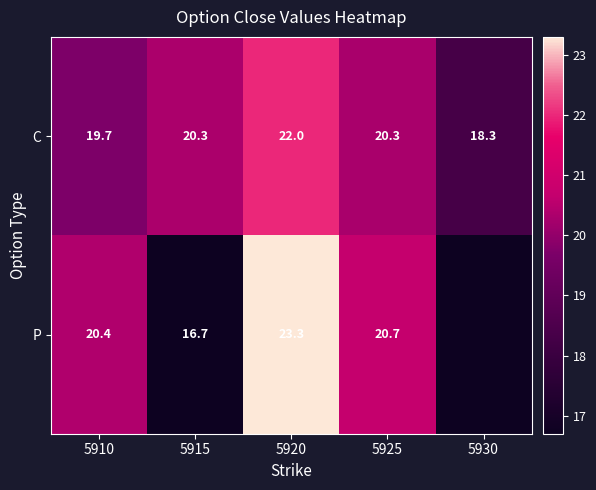

True or false: P has a value of 20.4 at 5910.

True